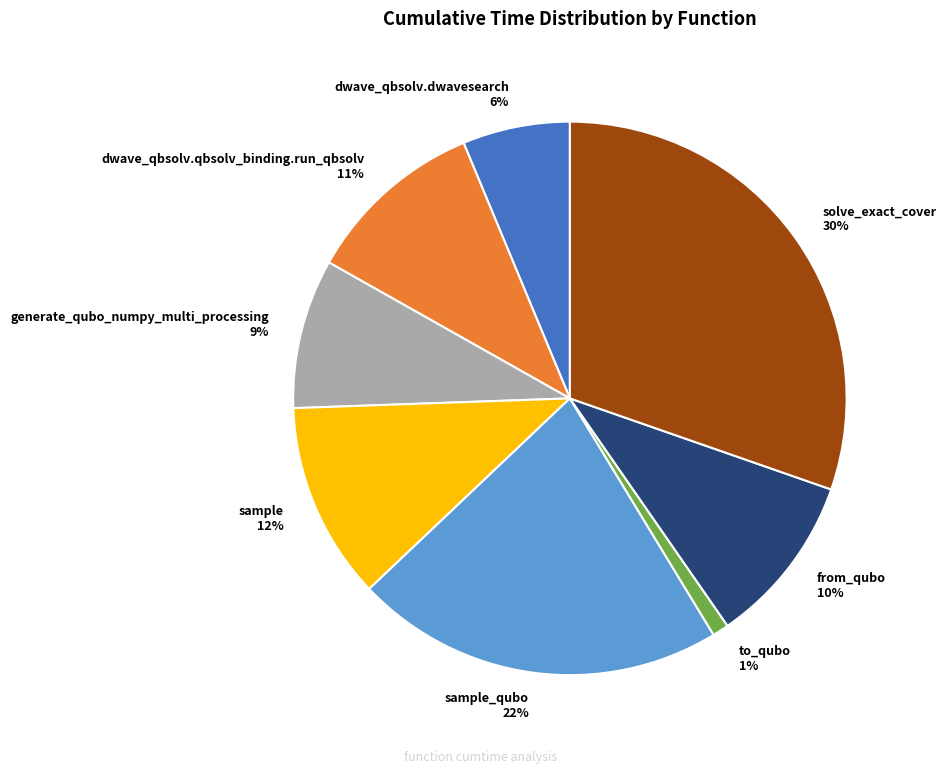

Is there a majority slice in this chart?

No